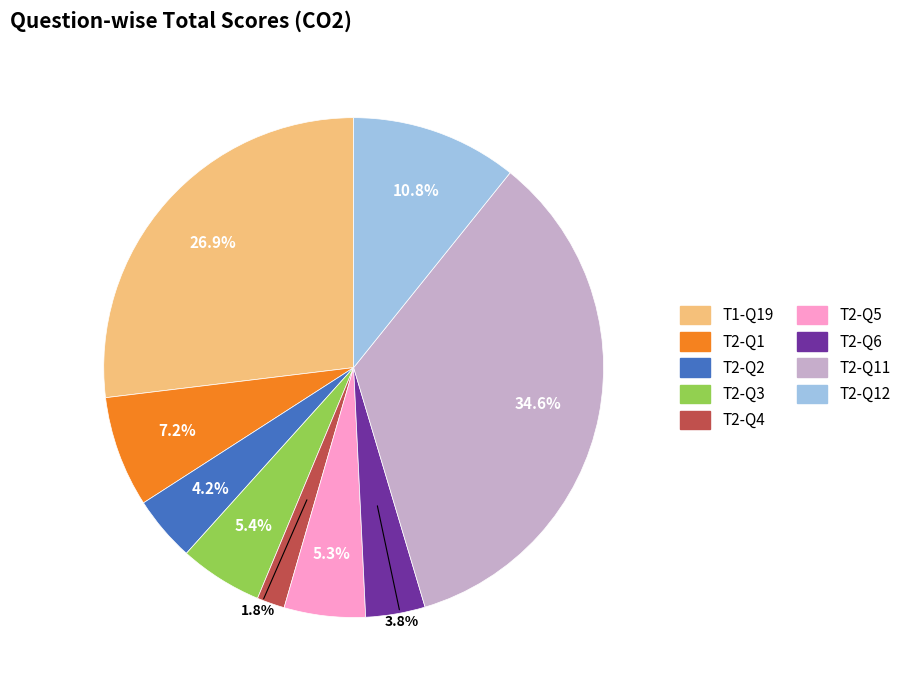

How many segments does this pie chart have?

9